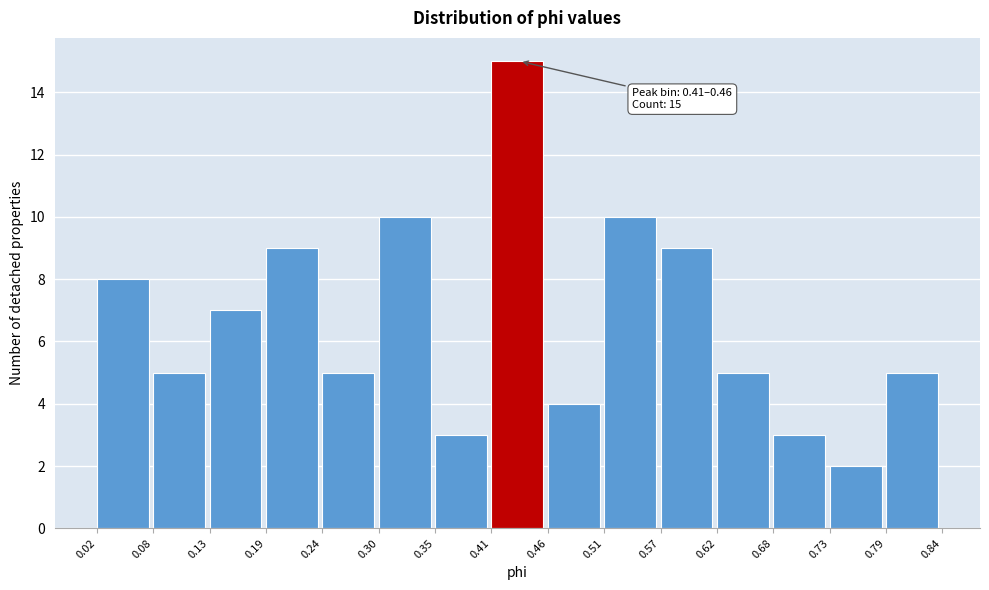

Over which range of the x-axis is the bar tallest?

0.41 to 0.46